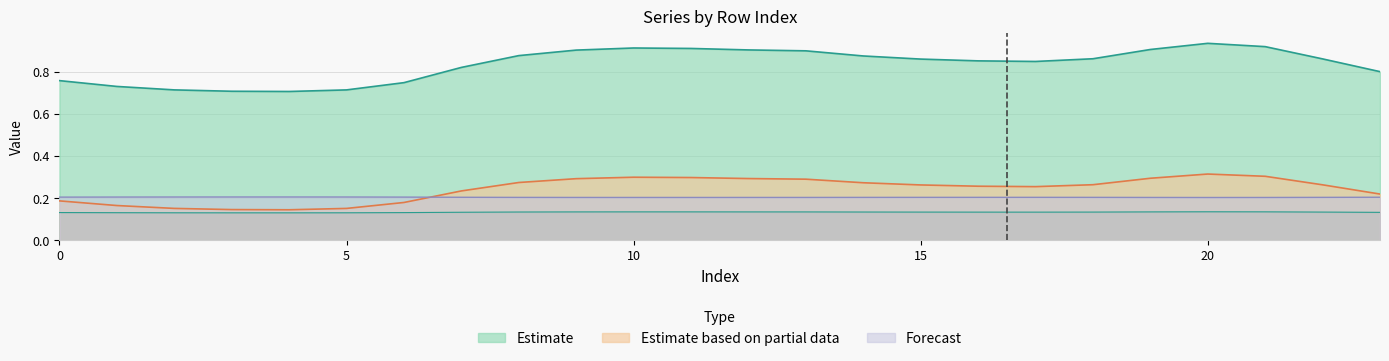

True or false: Estimate based on partial data and Forecast cross at least once.

True